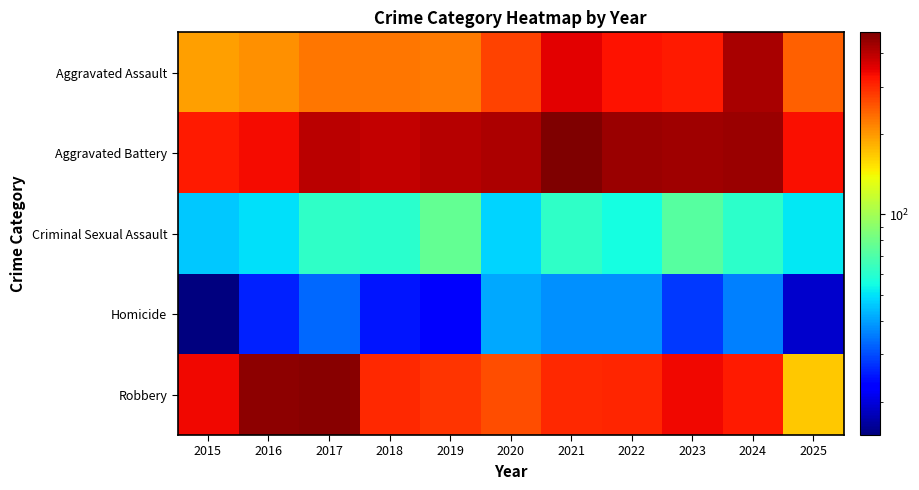

Reading left to right, what are all the values shown in this chart?

Aggravated Assault: 2015=194	2016=206	2017=225	2018=225	2019=223	2020=273	2021=352	2022=327	2023=318	2024=422	2025=245
Aggravated Battery: 2015=316	2016=336	2017=400	2018=389	2019=407	2020=415	2021=479	2022=439	2023=431	2024=438	2025=330
Criminal Sexual Assault: 2015=46	2016=50	2017=62	2018=60	2019=77	2020=48	2021=62	2022=55	2023=73	2024=61	2025=51
Homicide: 2015=15	2016=26	2017=33	2018=25	2019=22	2020=41	2021=38	2022=38	2023=28	2024=36	2025=19
Robbery: 2015=337	2016=454	2017=460	2018=301	2019=287	2020=263	2021=300	2022=304	2023=340	2024=315	2025=169